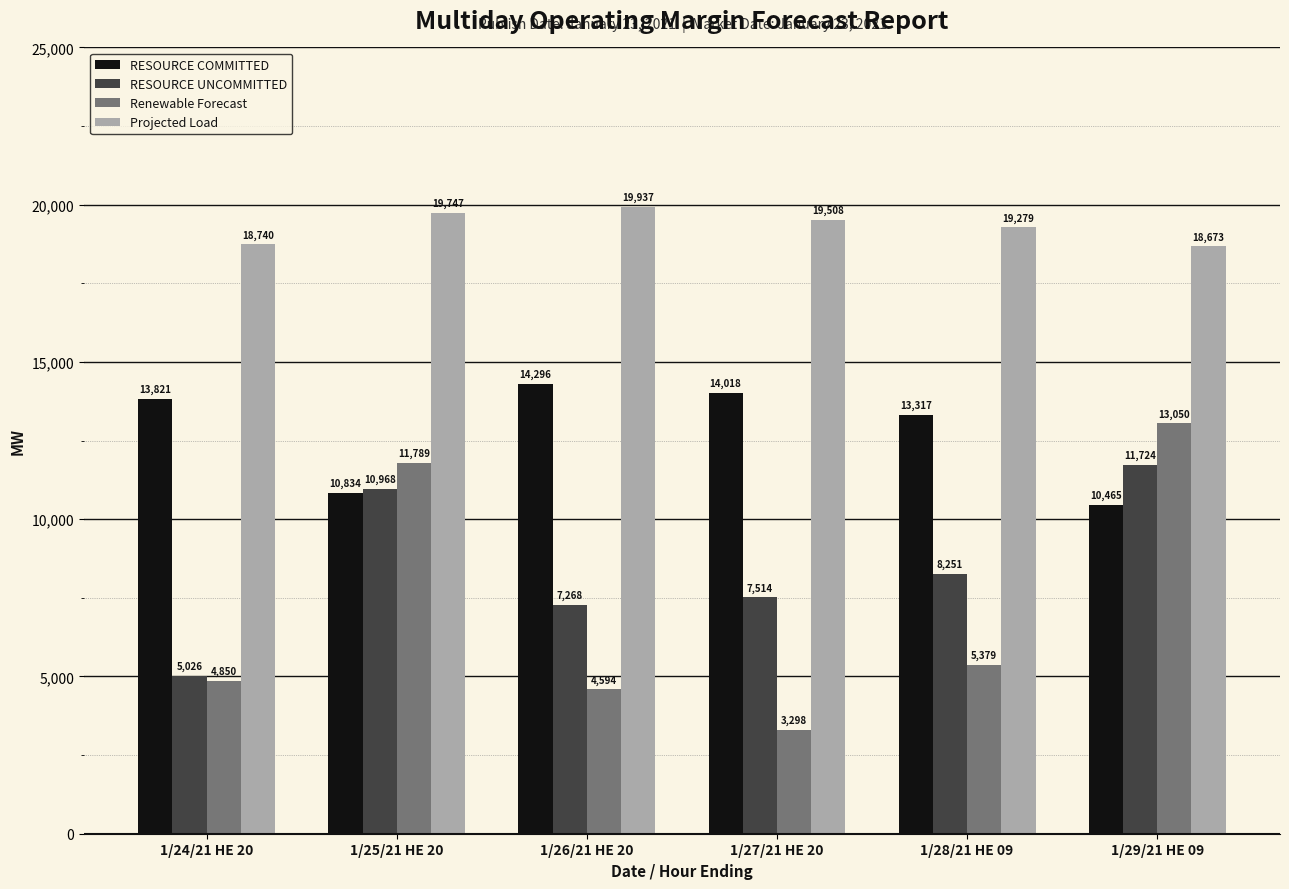

At which category is the sum across all series the highest?

1/29/21 HE 09